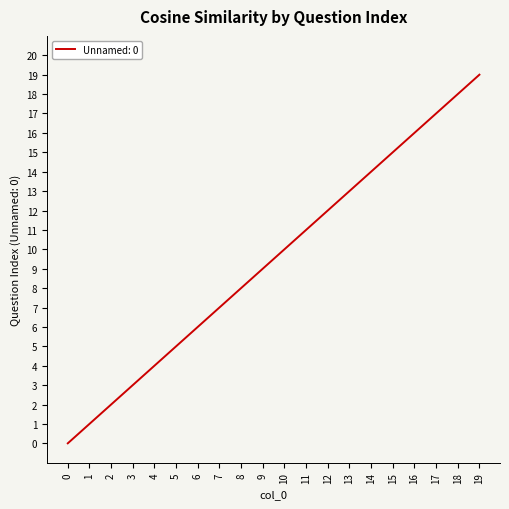

What is the difference between the maximum and minimum values?

19